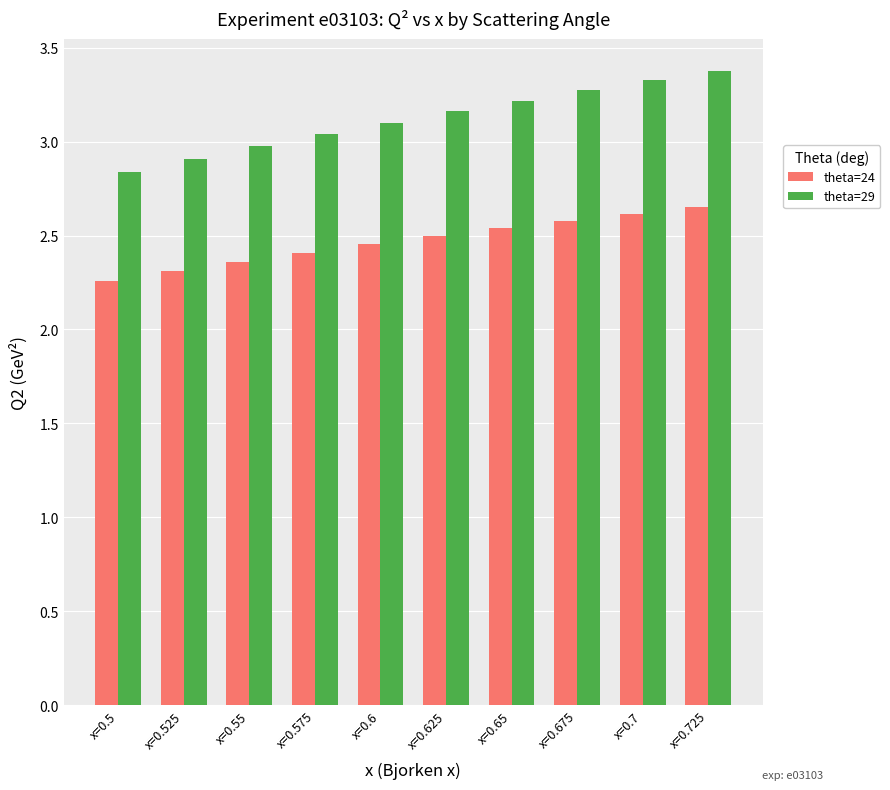

What position from the right is x=0.65?

4